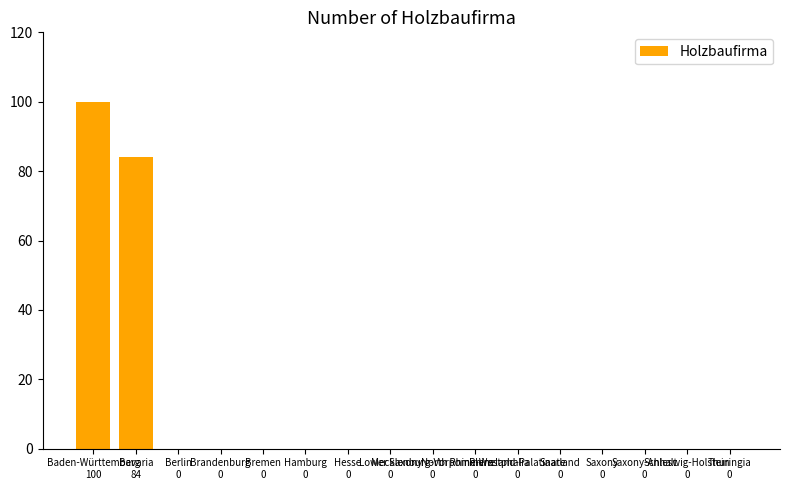

What is the greatest value displayed?

100